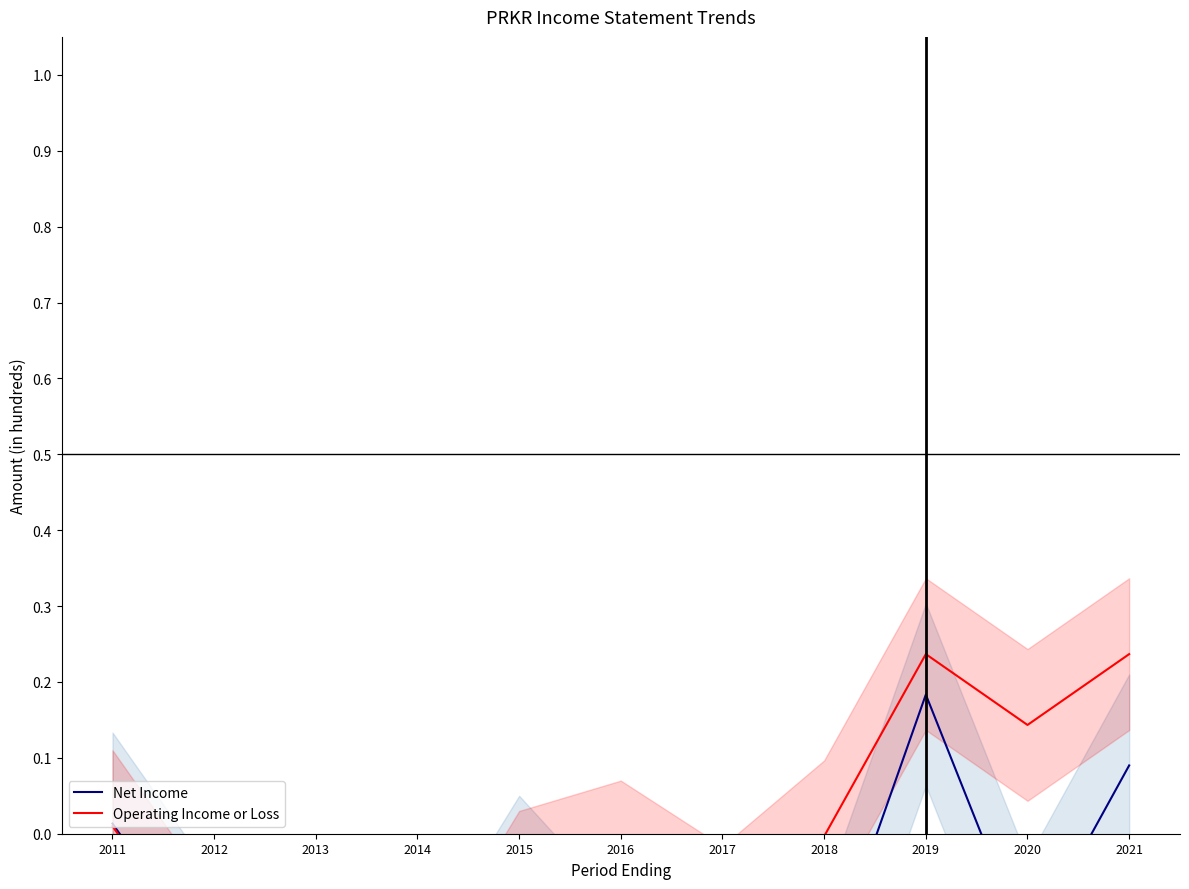

Which series changed the most between 2015 and 2018?

Net Income